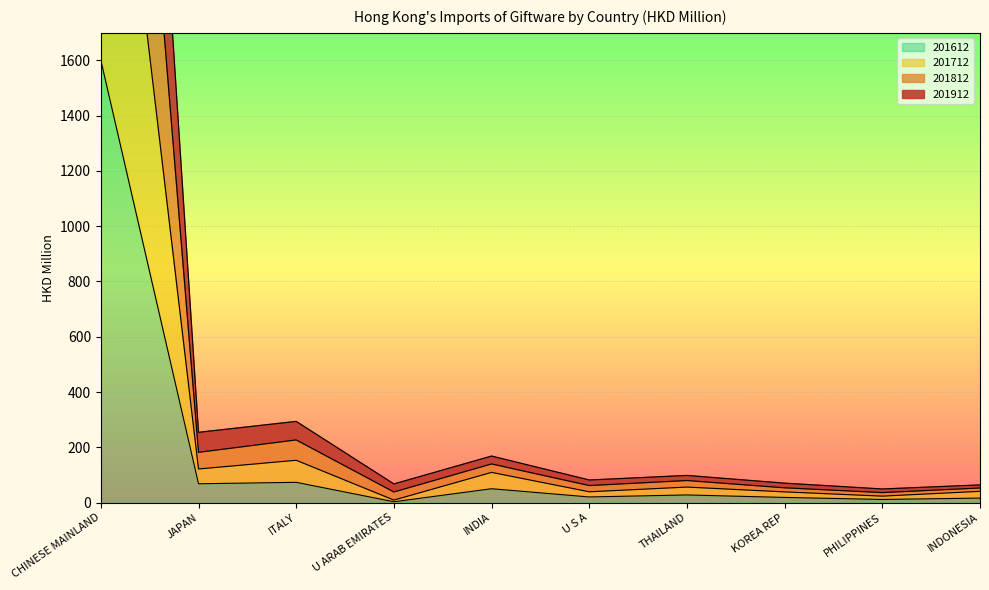

Is it true that 201612 equals 18.3 at KOREA REP?

True